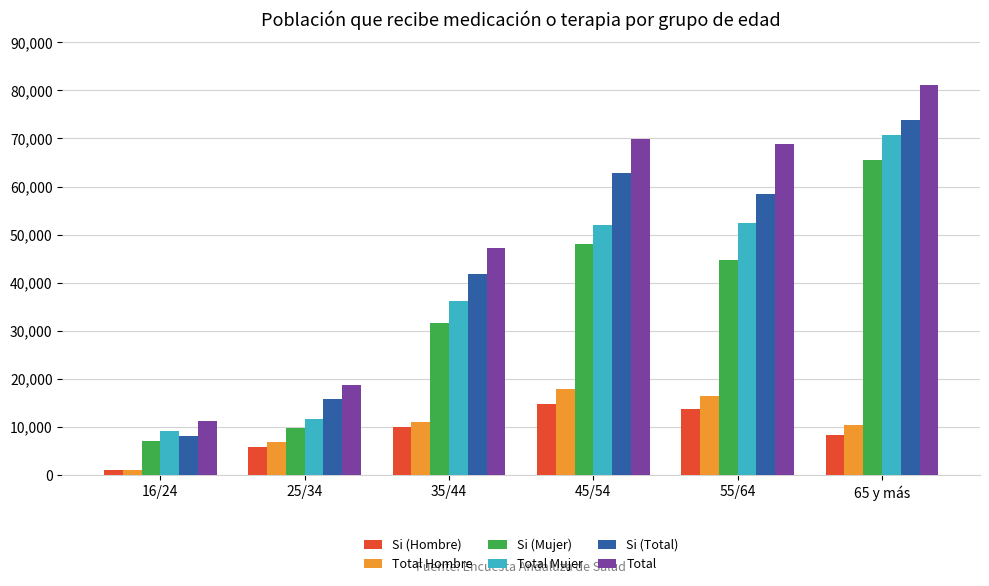

What is the label of the 3rd bar from the left?

35/44